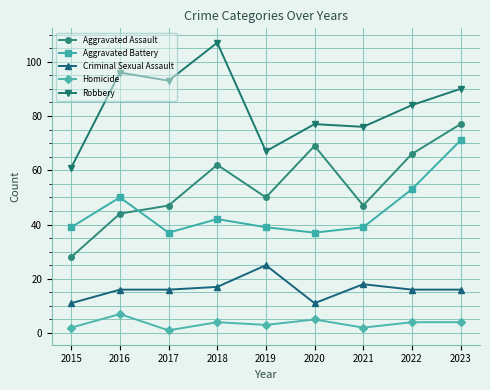

Rank the series at 2018 from highest to lowest value.

Robbery, Aggravated Assault, Aggravated Battery, Criminal Sexual Assault, Homicide